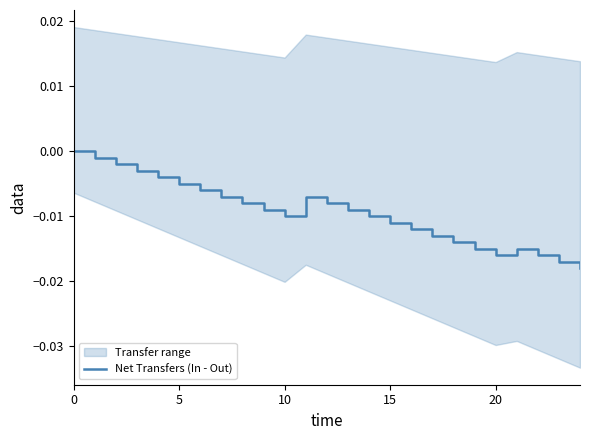

How many lines are shown in the chart?

1